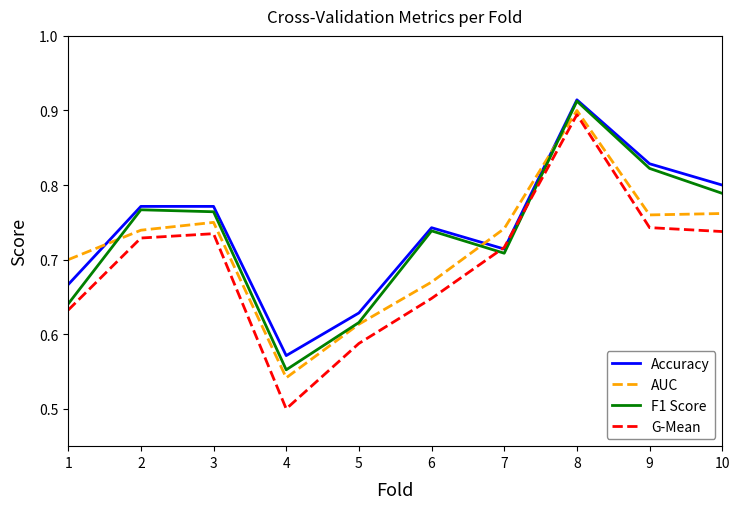

Between 4 and 9, which series saw the biggest shift?

F1 Score